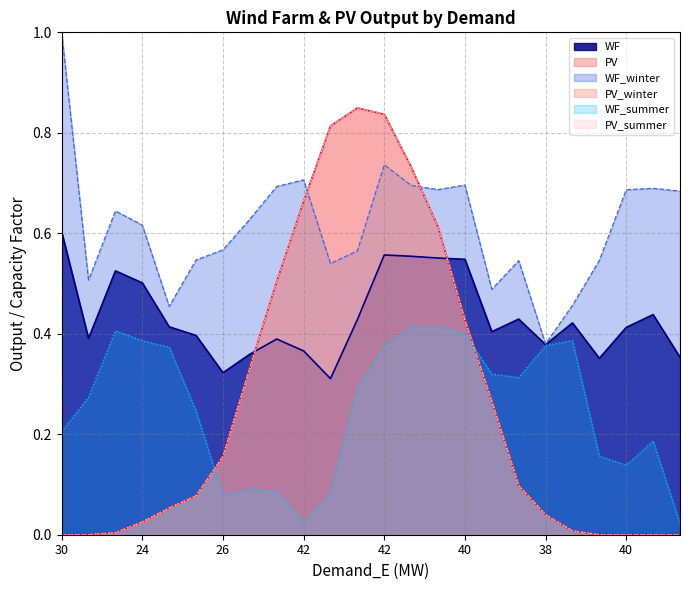

The PV_summer series shows 0.5 at 30. True or false?

False